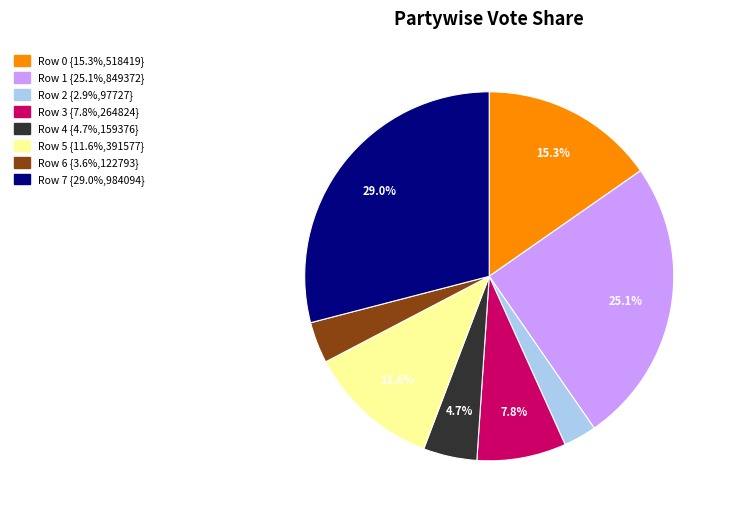

To the nearest percent, what portion does Row 5 represent?

12%